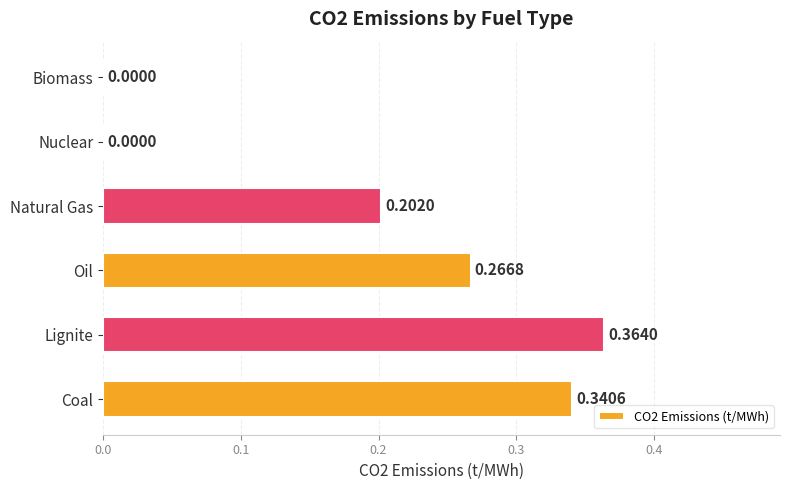

At which category does the chart reach its peak across all series?

Lignite